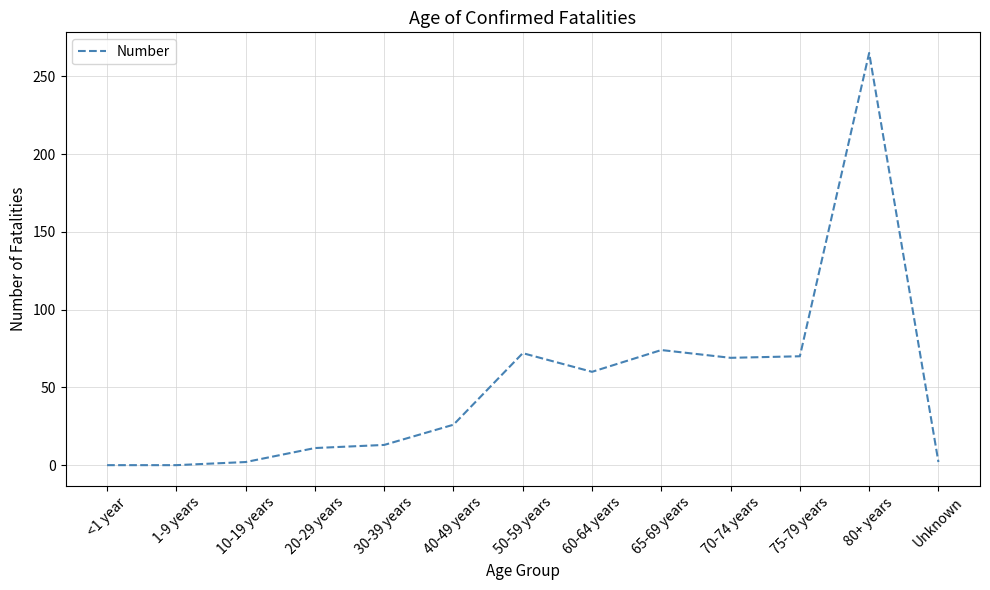

What is the difference between the maximum and minimum values?

265